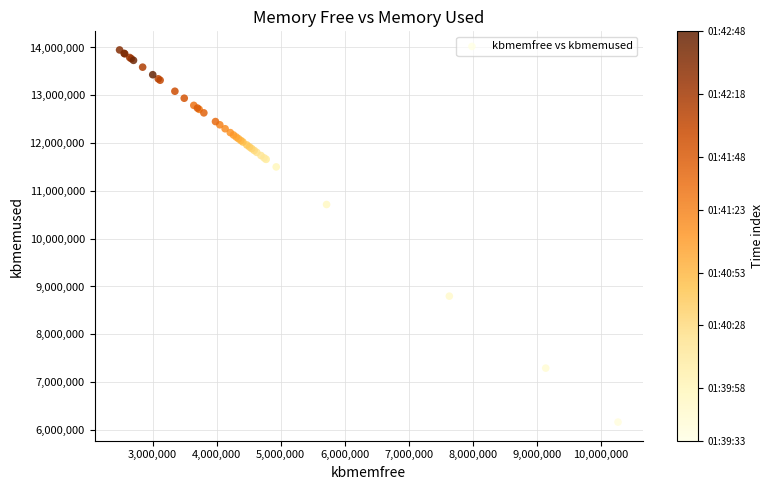

What Y value in the scatter plot is closest to 10056008?

10715288